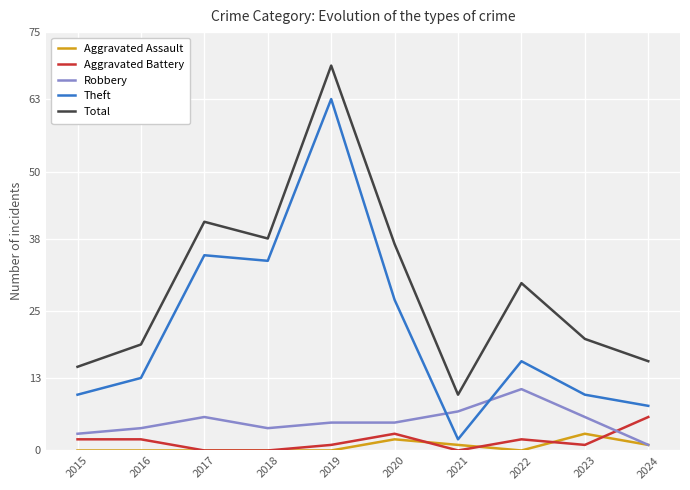

What is the difference between the maximum and minimum values in the Theft series?

61